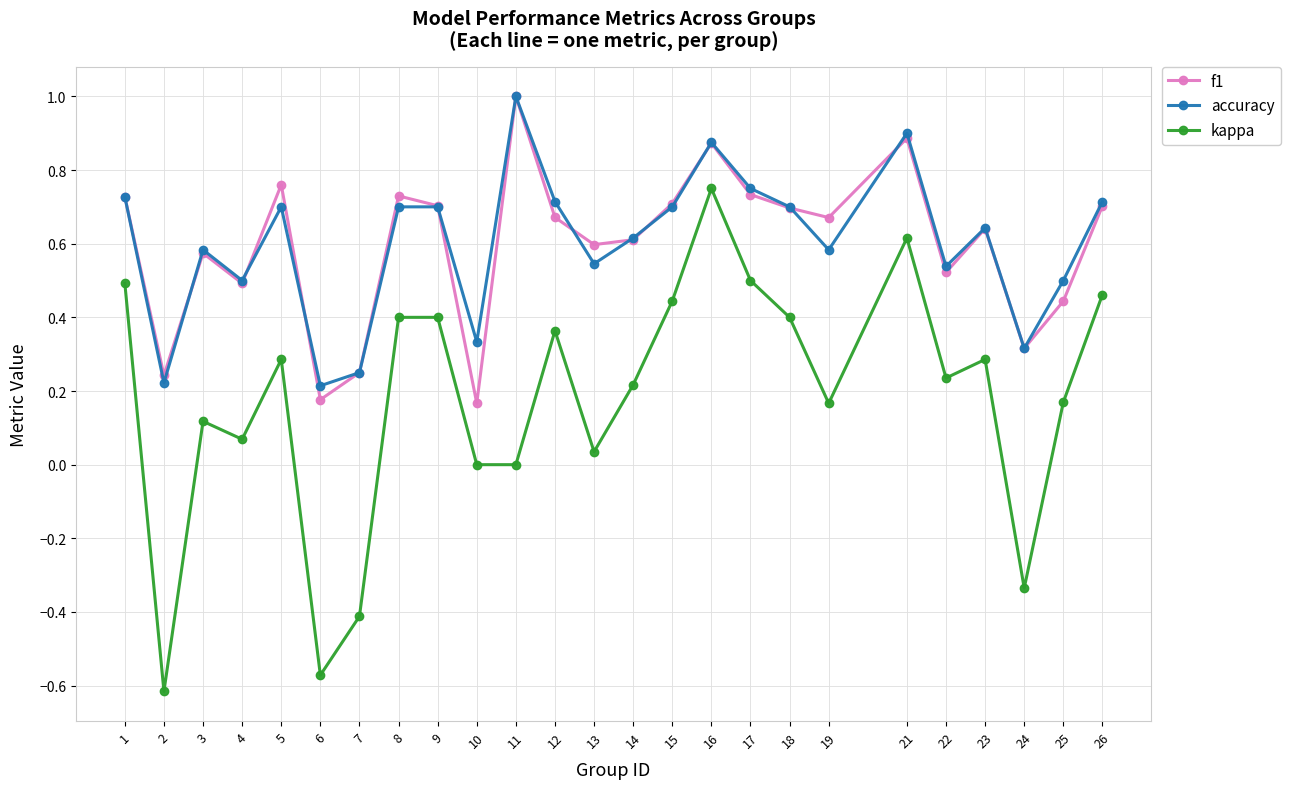

Which series has the largest range (max minus min)?

kappa